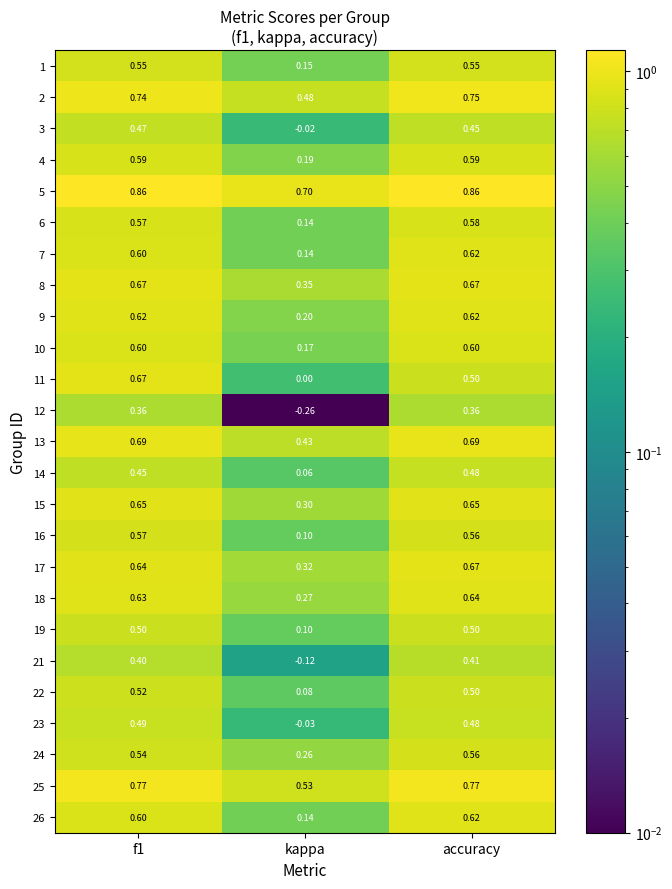

Is the value of 24 at kappa greater than the value of 16 at f1?

No